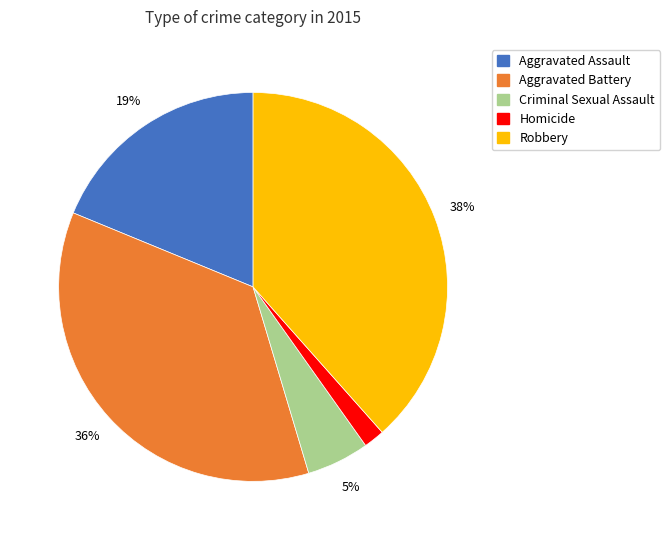

Is Criminal Sexual Assault the majority of the pie?

No